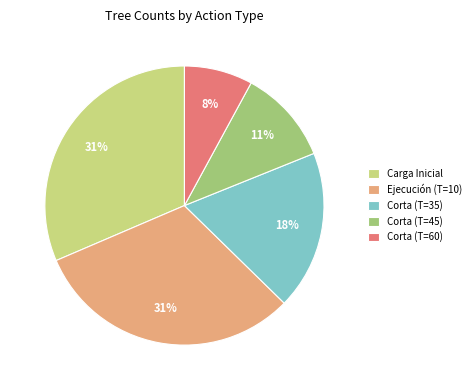

True or false: Ejecución (T=10) accounts for 21% of the total.

False